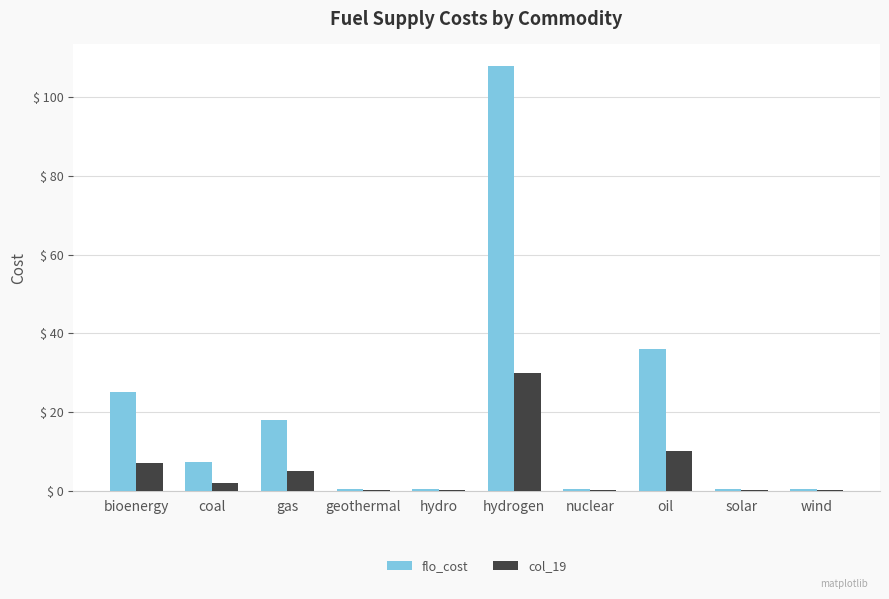

Which series has the widest spread of values?

flo_cost